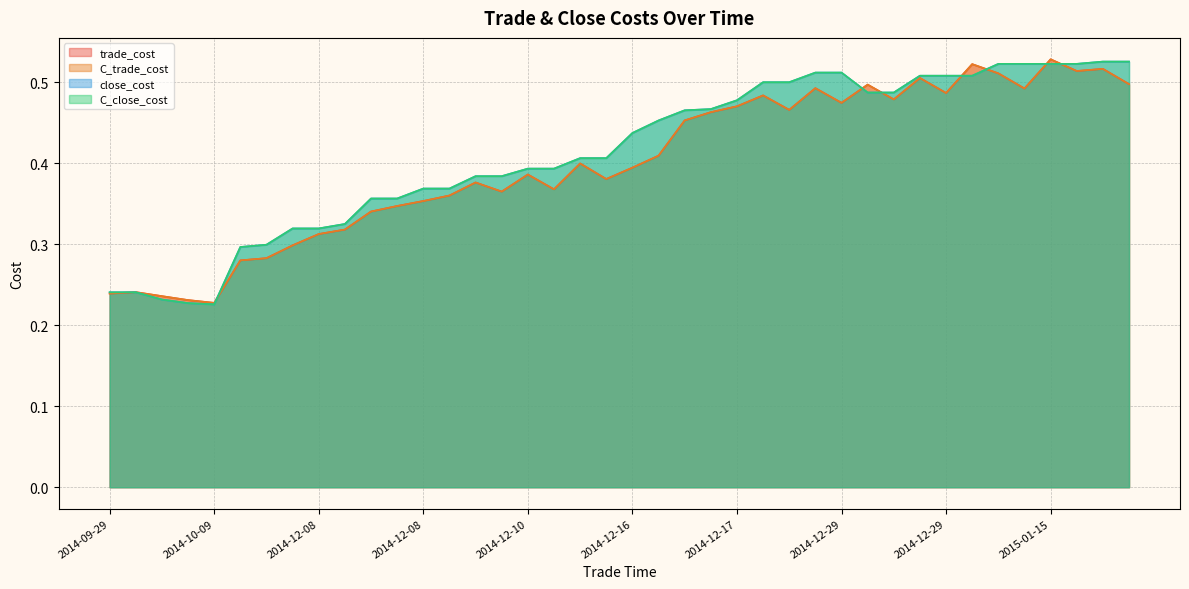

True or false: C_close_cost has more than 0 interior local peaks.

False